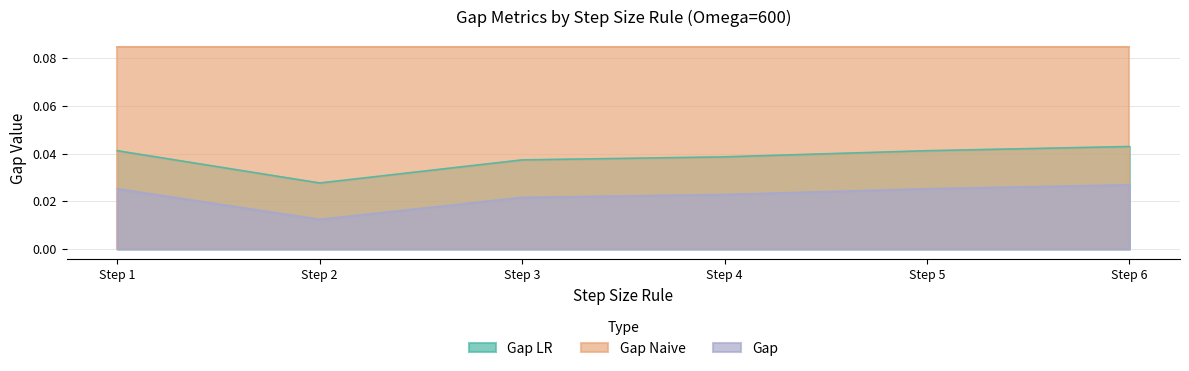

List the labels in order of Gap LR value, smallest first.

Step 2, Step 3, Step 4, Step 1, Step 5, Step 6